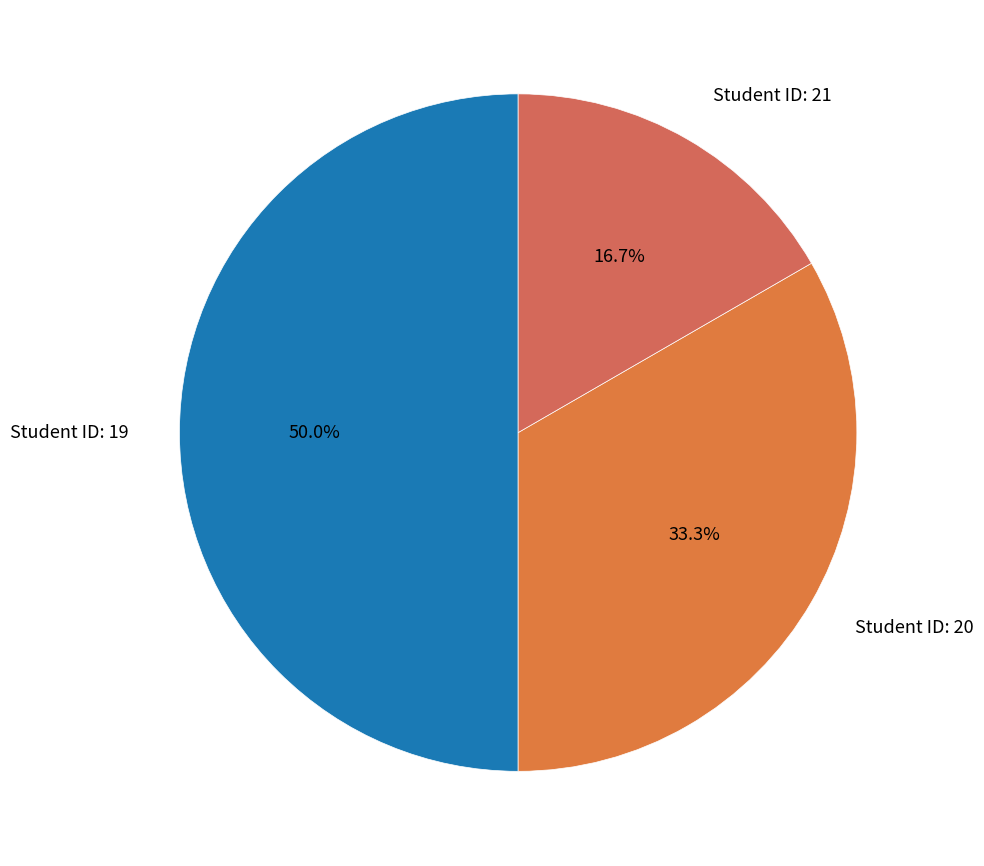

Approximately how many times larger is the value at Student ID: 20 compared to Student ID: 21?

2.0